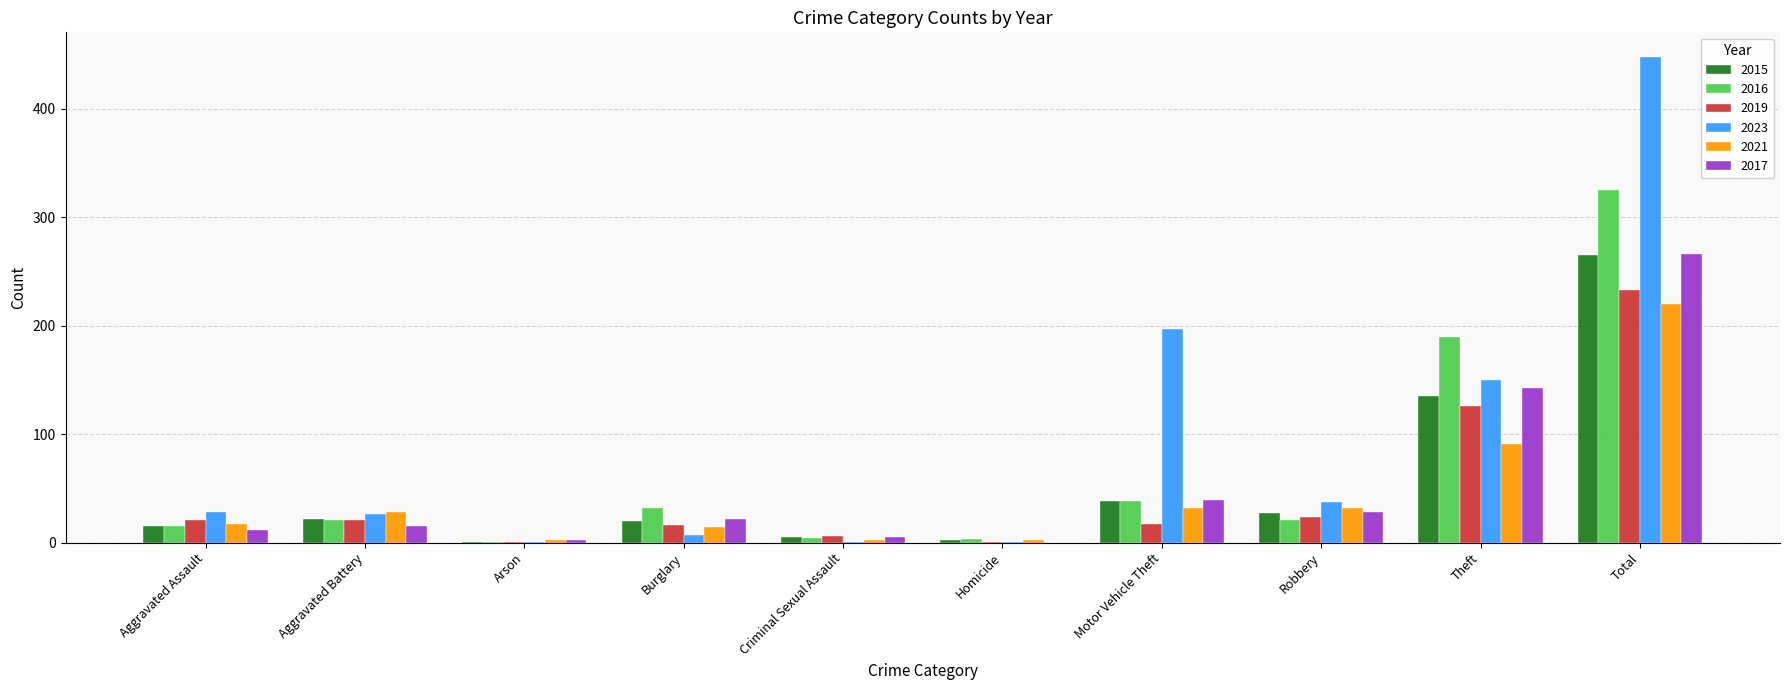

Between Arson and Total, which series saw the biggest shift?

2023